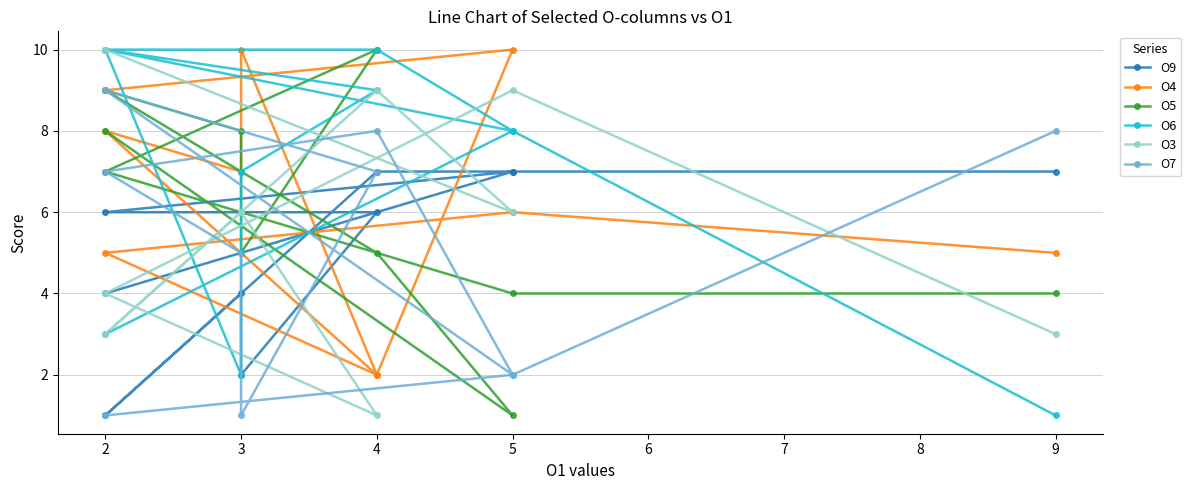

What is the maximum value for O5?

10